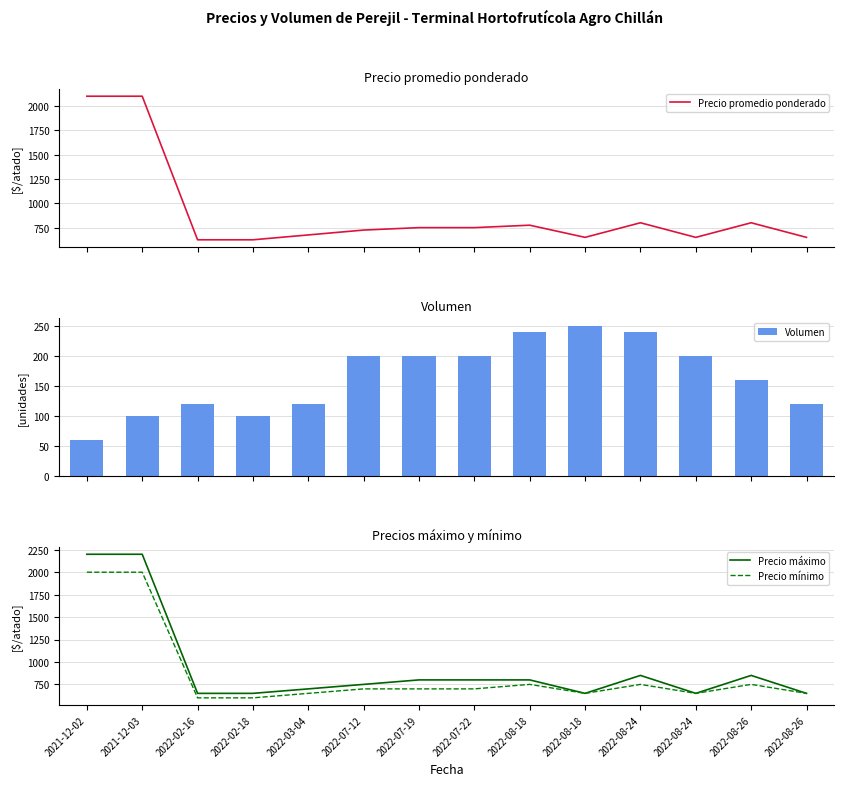

At 2022-07-22, list the series in order from largest to smallest.

Precio máximo, Precio promedio ponderado, Precio mínimo, Volumen